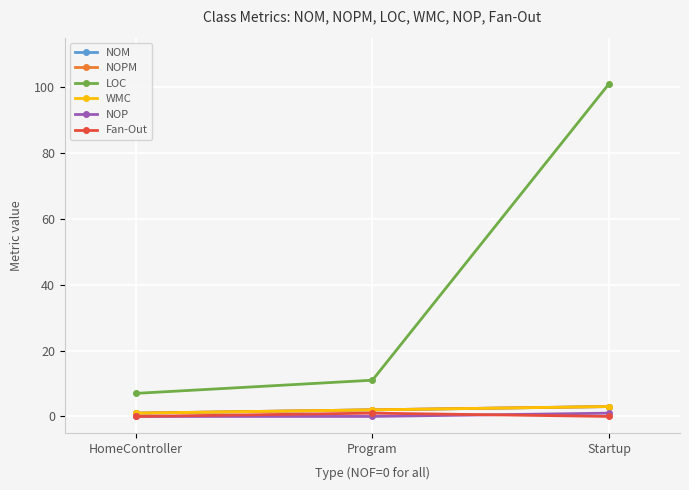

Is this an area chart (filled region under the line)?

No